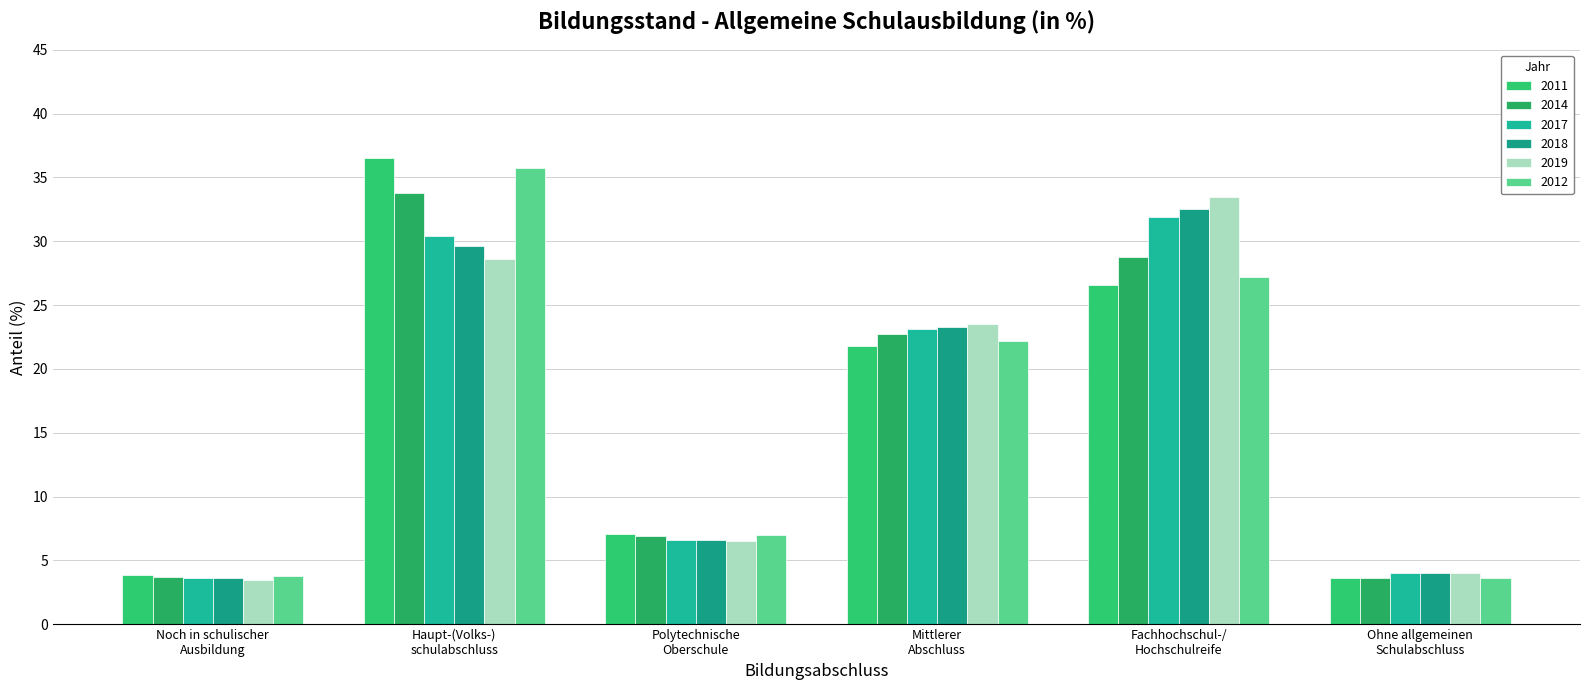

At which label does 2019 reach its peak?

Fachhochschul-/
Hochschulreife